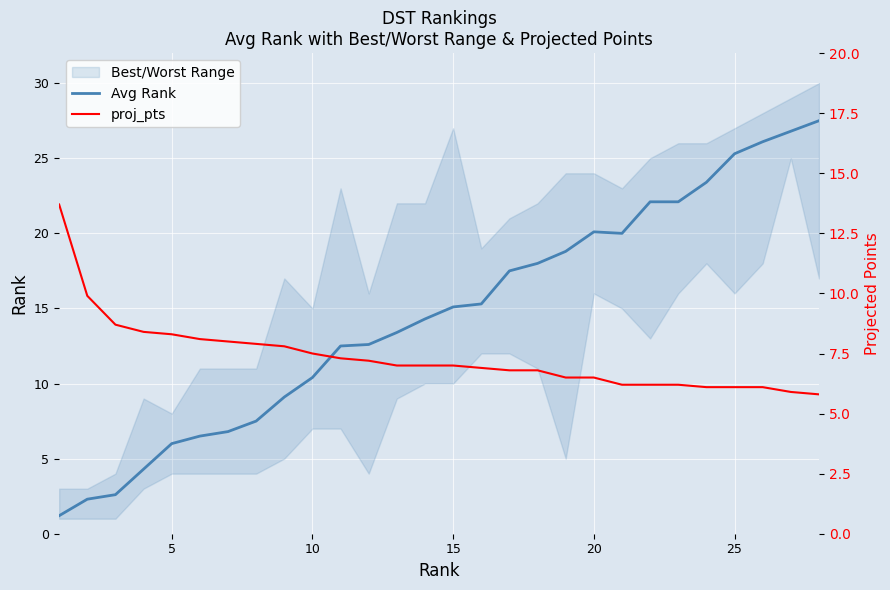

What is the minimum value for Avg Rank?

1.2